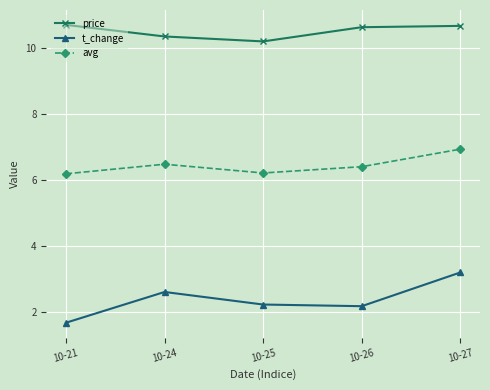

What is the difference between the highest and lowest values at 10-27?

7.5